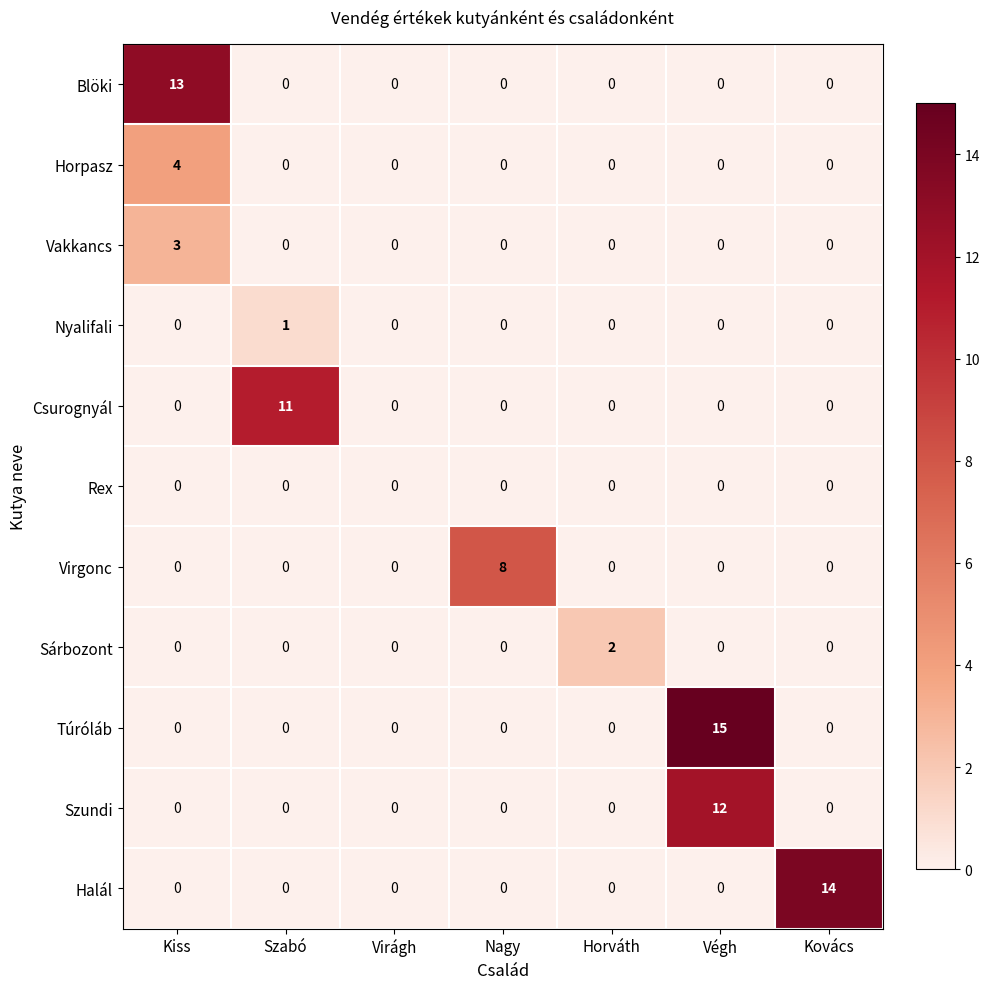

List the series in order of their peak value, lowest first.

Rex, Nyalifali, Sárbozont, Vakkancs, Horpasz, Virgonc, Csurognyál, Szundi, Blöki, Halál, Túróláb